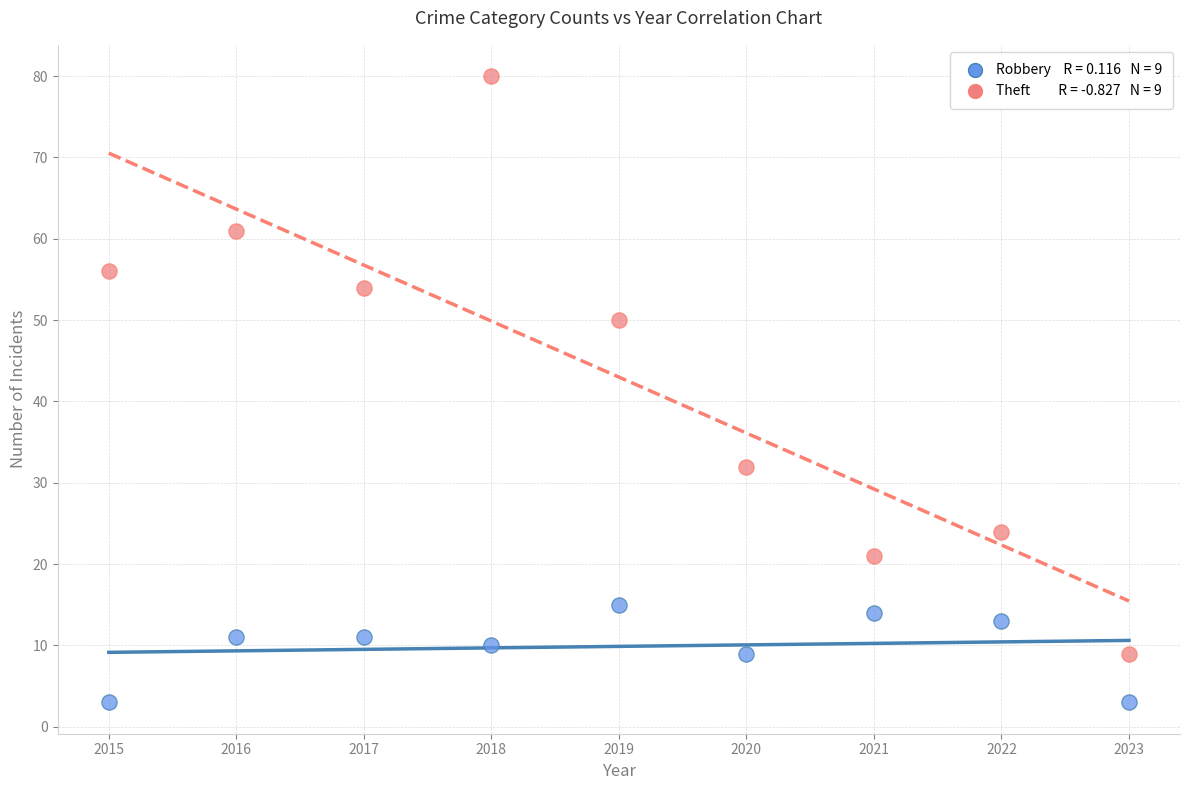

Across all data points, what is the range of X values (max minus min)?

8